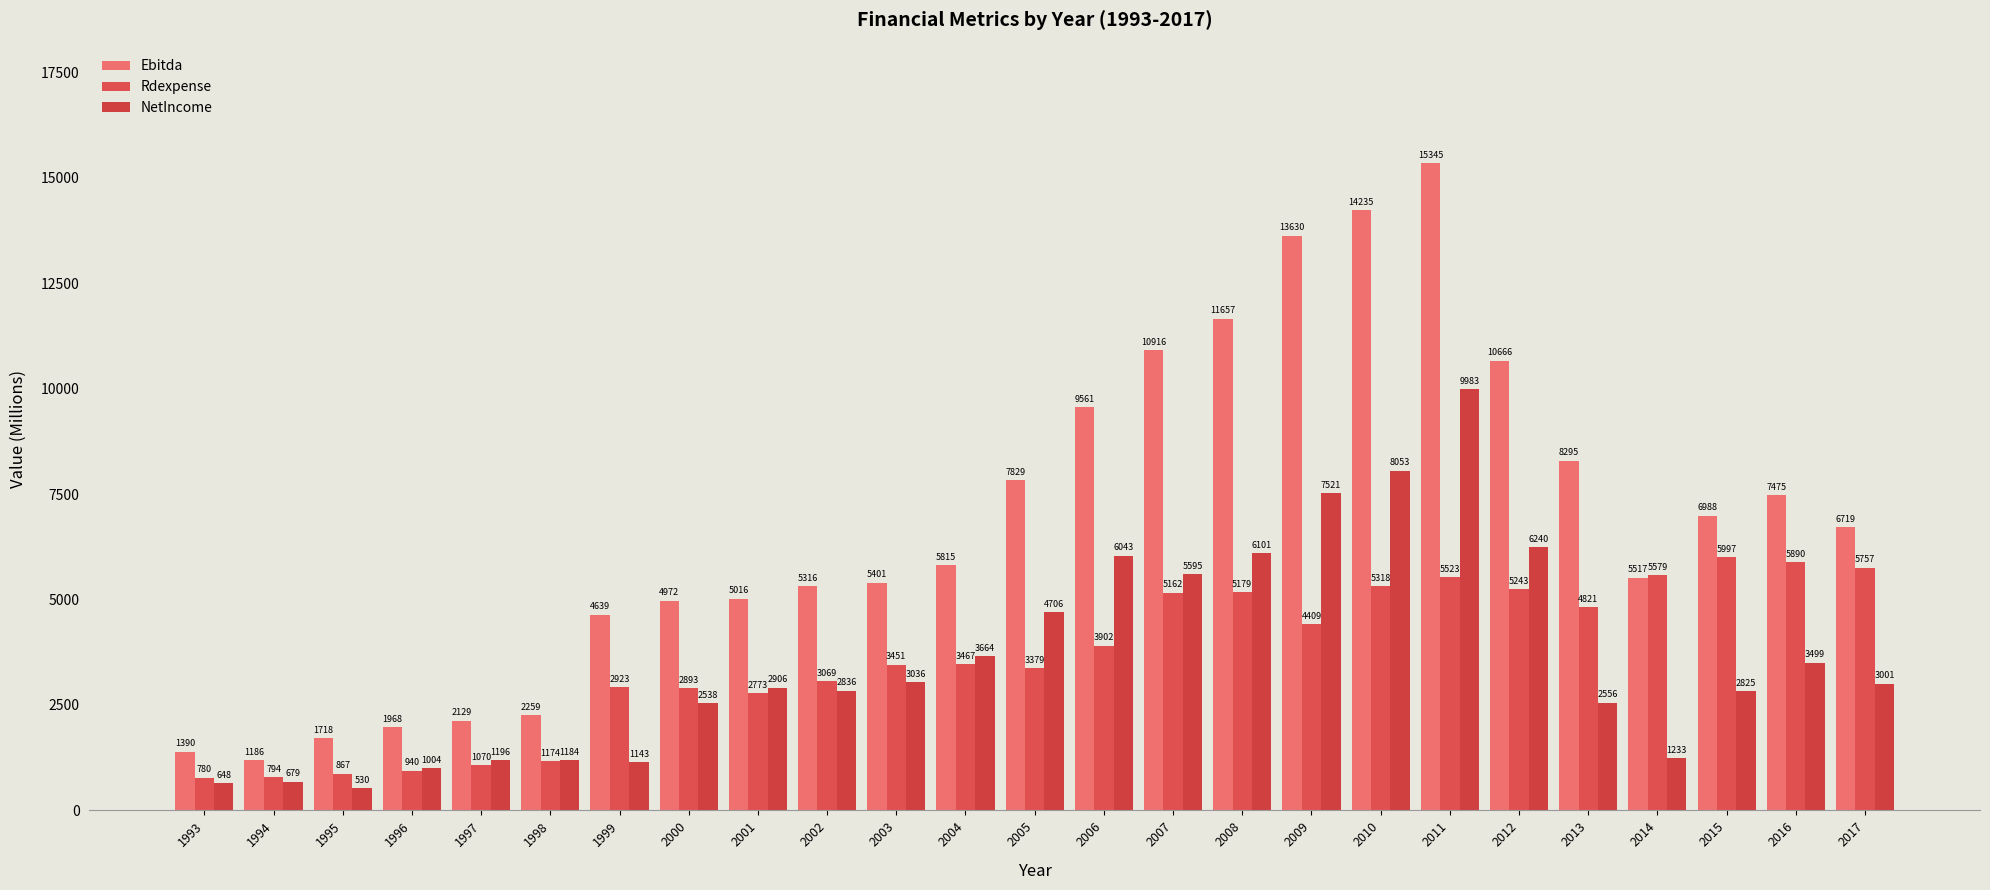

What is the spread (max minus min) of values at 2016?

3976.0